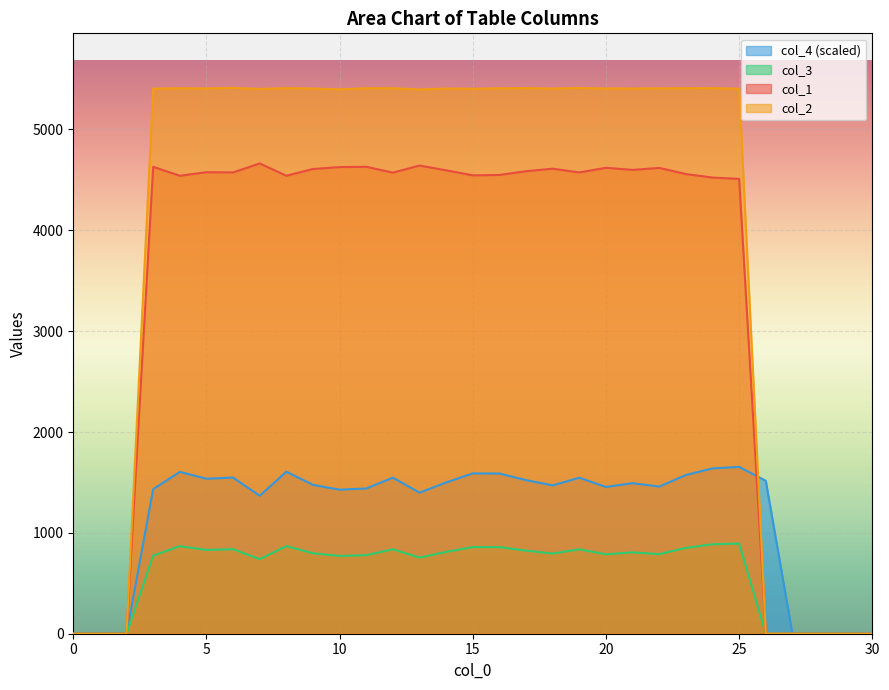

Count the number of categories in the chart.

31